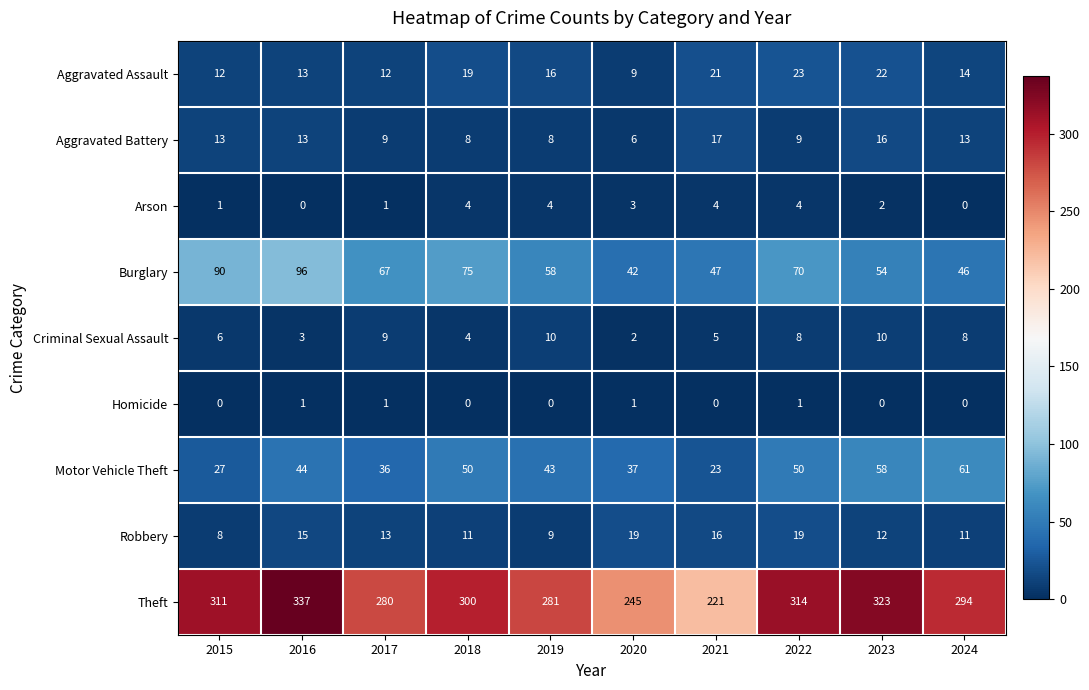

What is the sum of the Motor Vehicle Theft values at 2018 and 2021?

73